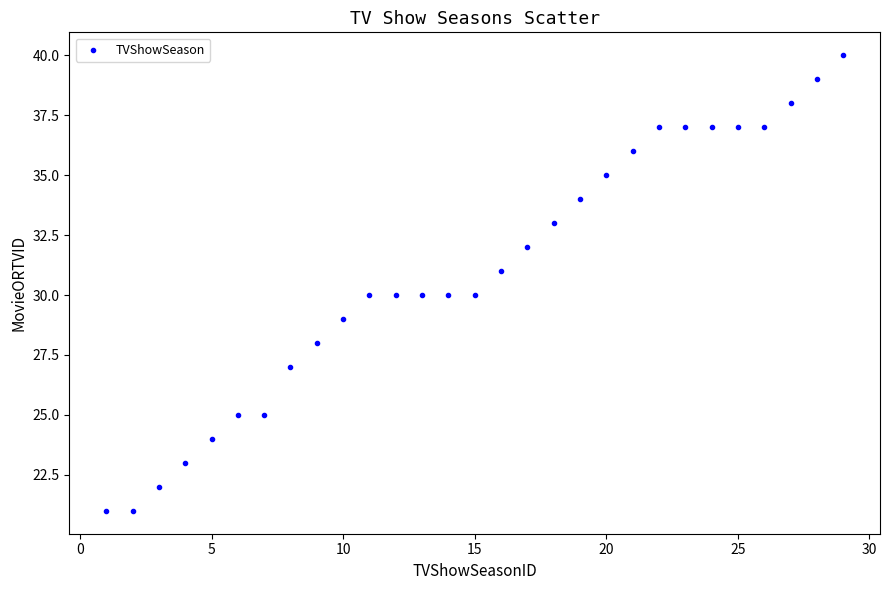

What is the range of X values (max minus min)?

28